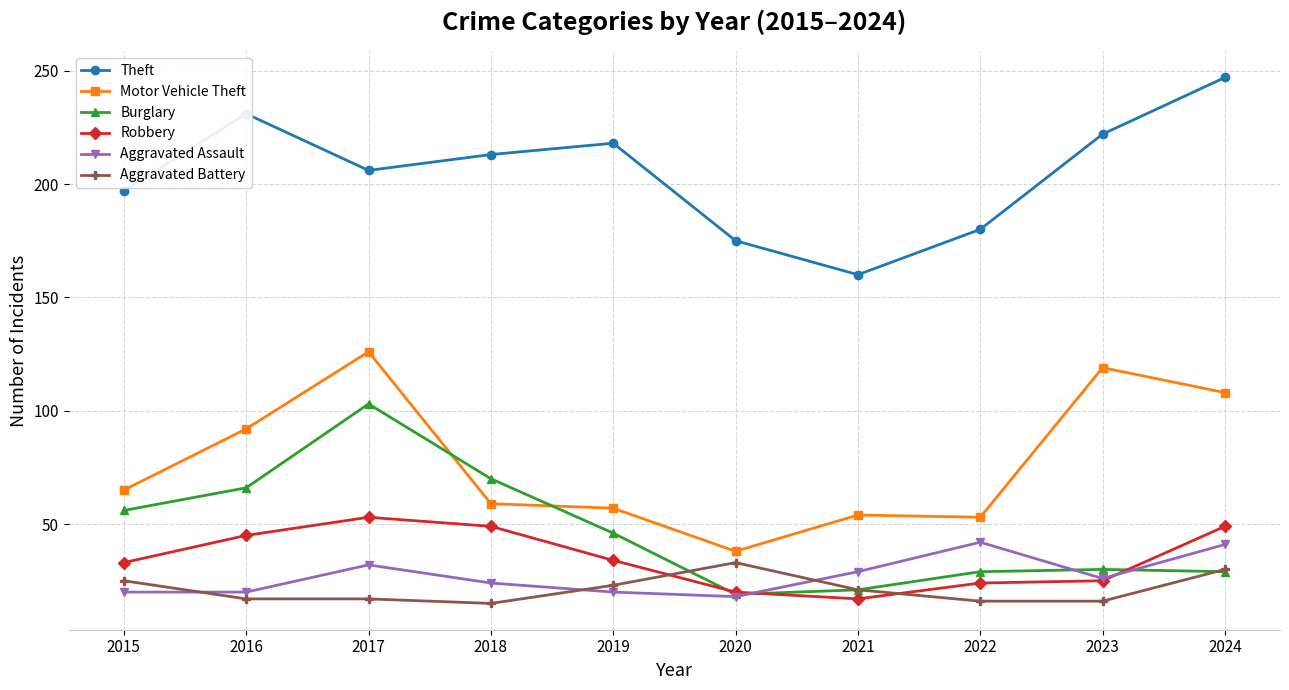

At which label does Motor Vehicle Theft reach its minimum?

2020